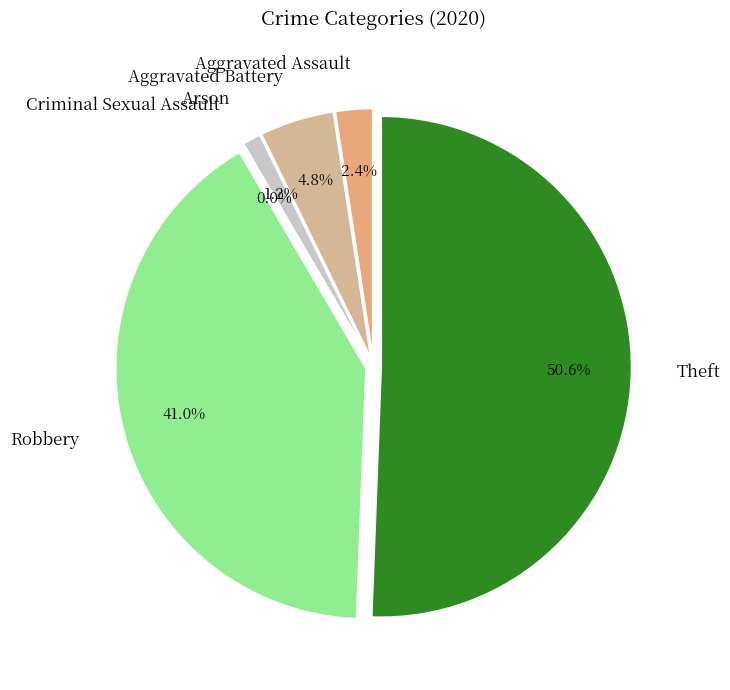

Count the number of slices in the pie.

6